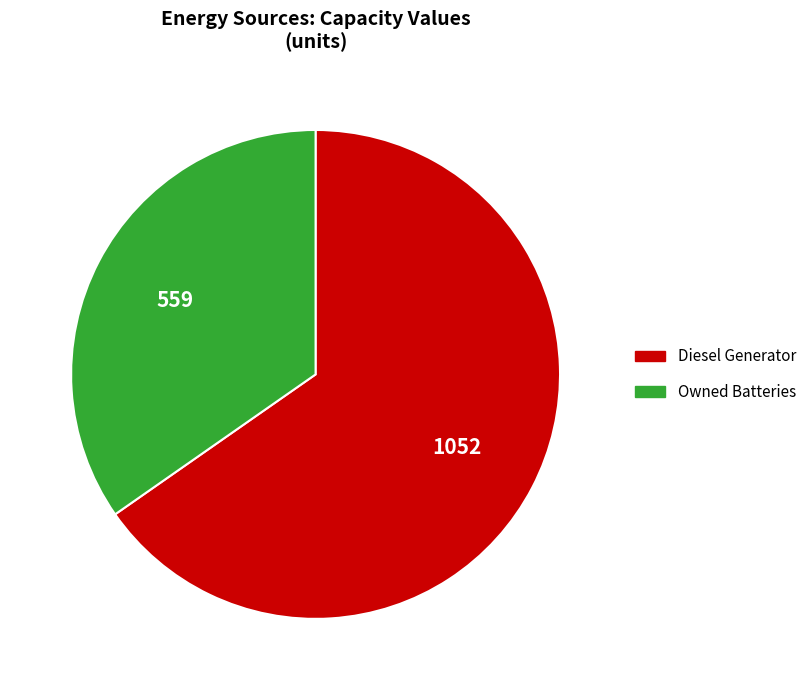

Is there any slice that represents more than half of the pie?

Yes